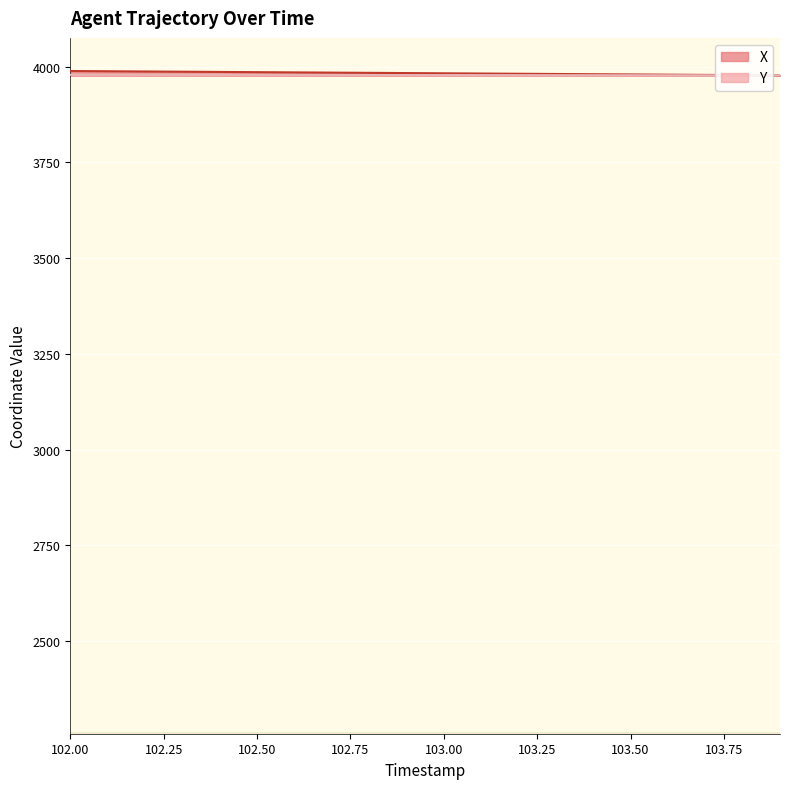

How many lines are shown in the chart?

2